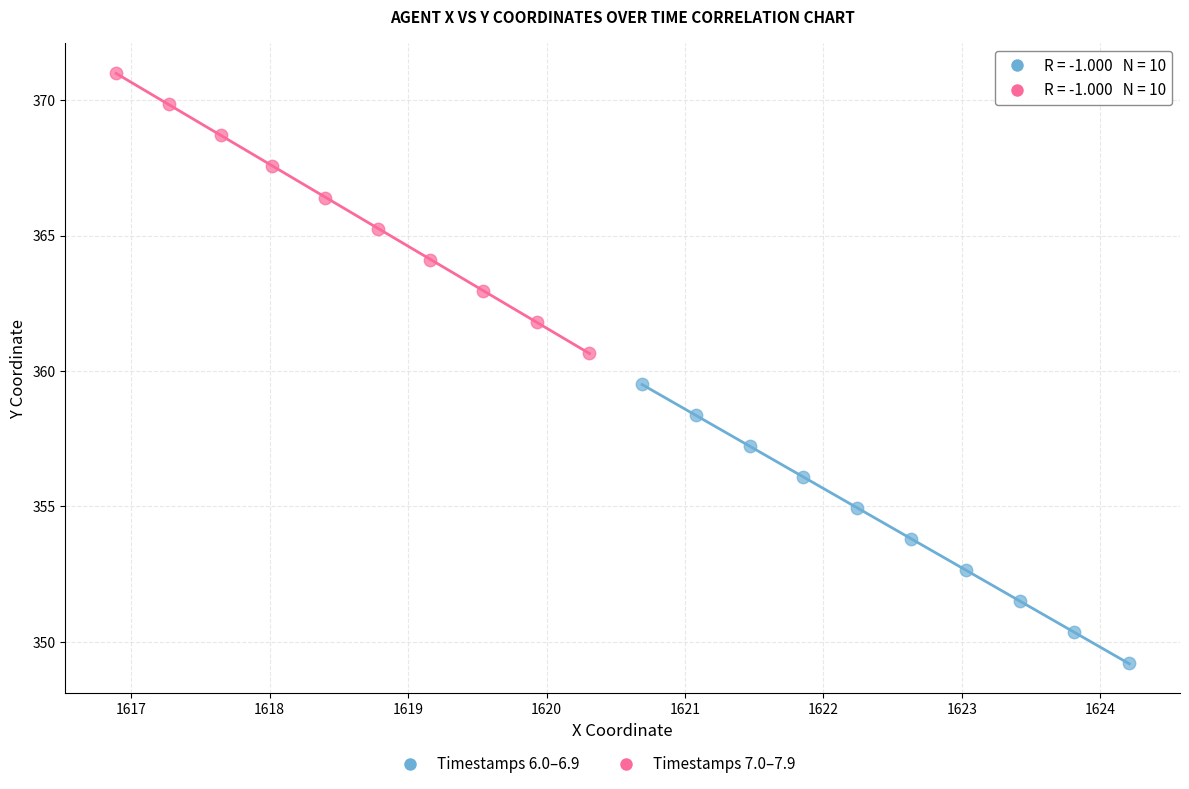

Which series contains the lowest Y value?

Timestamps 6.0–6.9